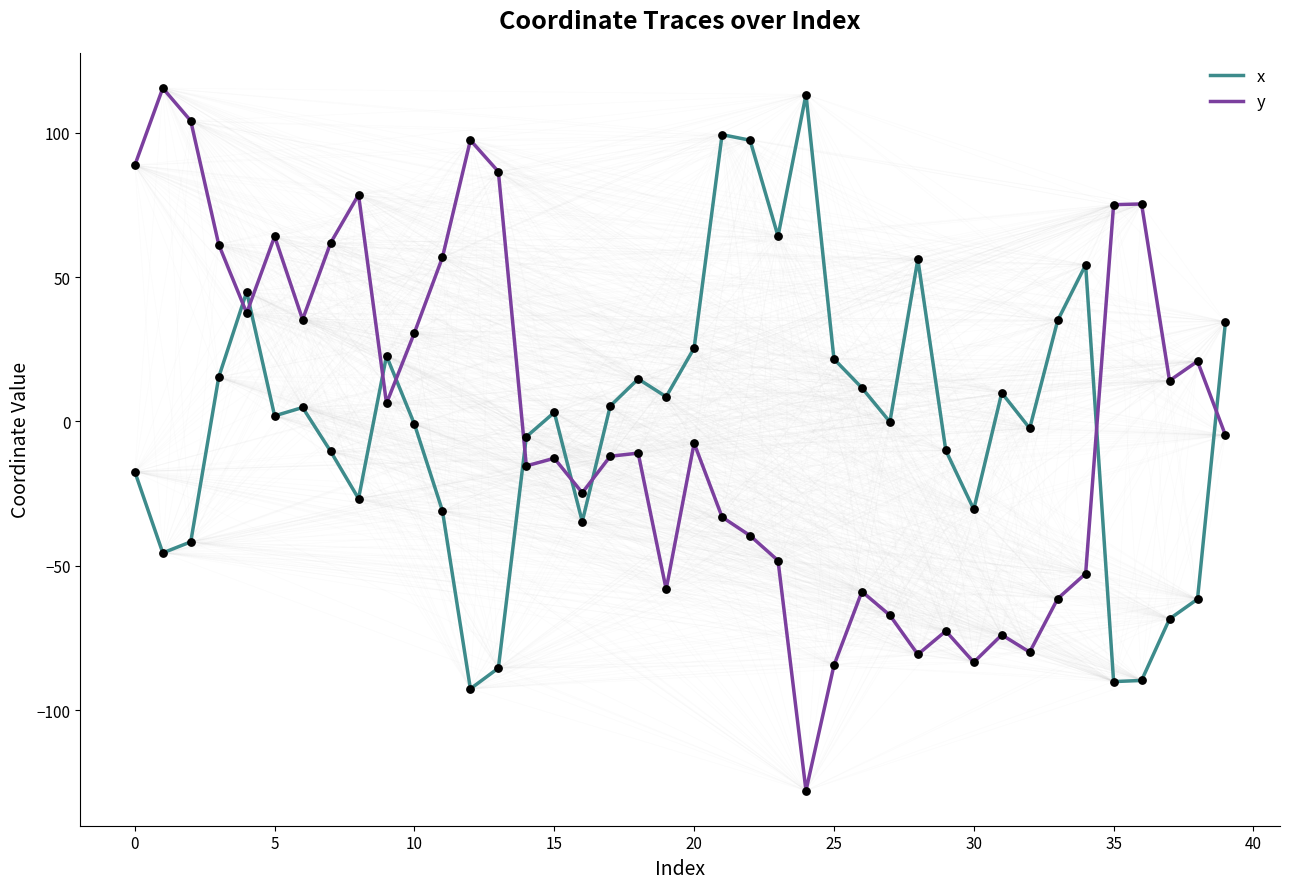

Which series has the widest spread of values?

y